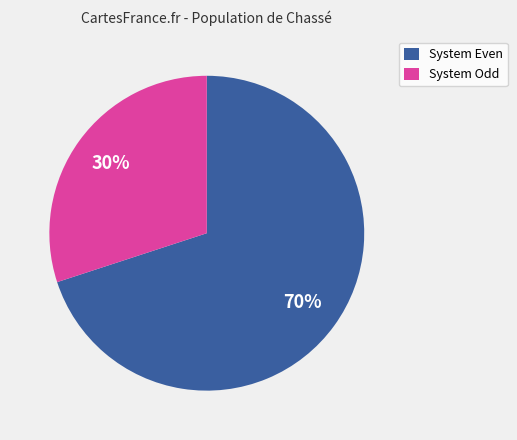

Do System Even and System Odd together represent more than half of the pie?

Yes